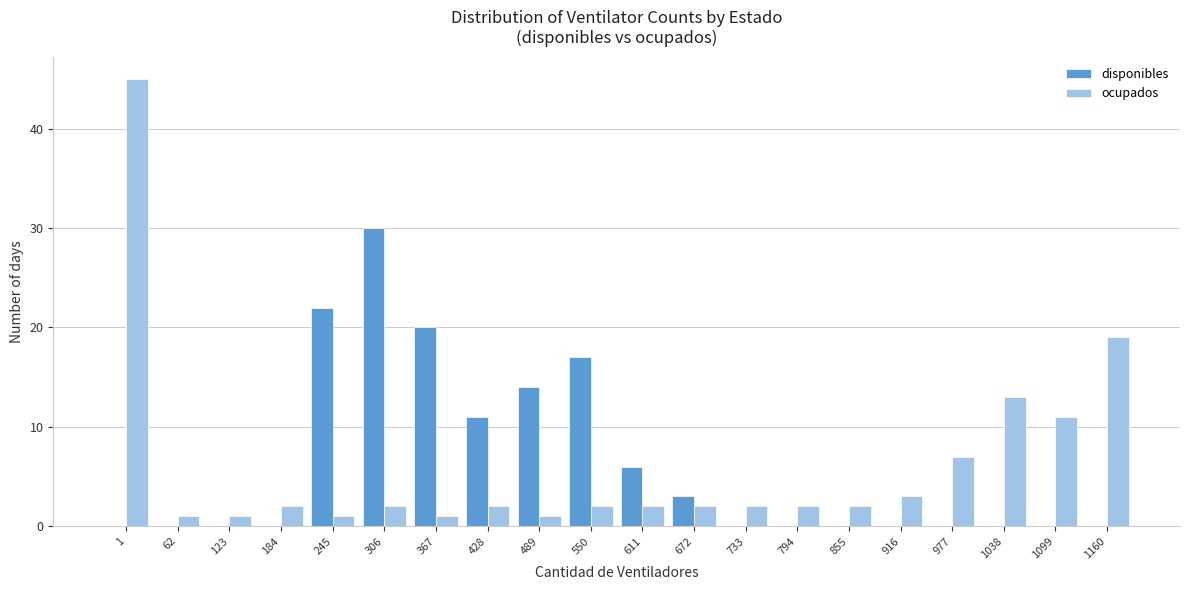

Which series changed the most between 184 and 428?

disponibles